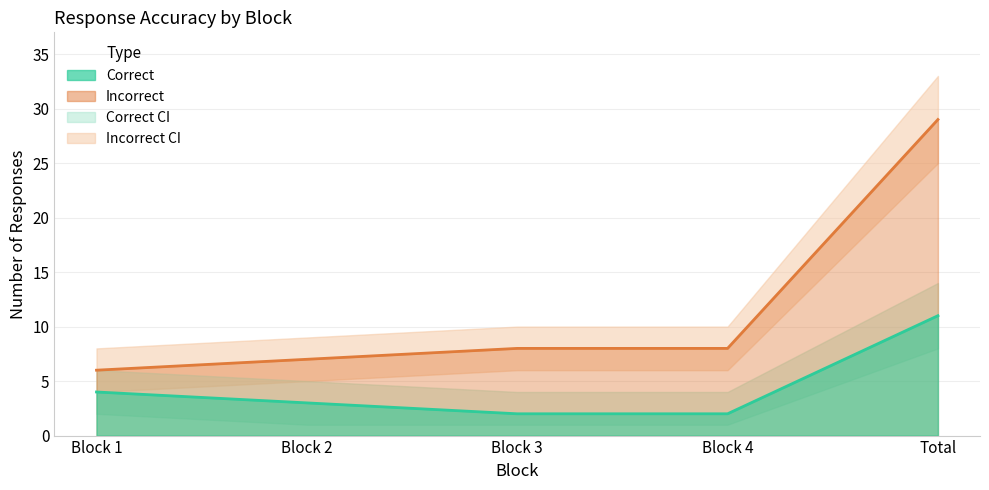

At which label does Correct_lower reach its minimum?

Block 2